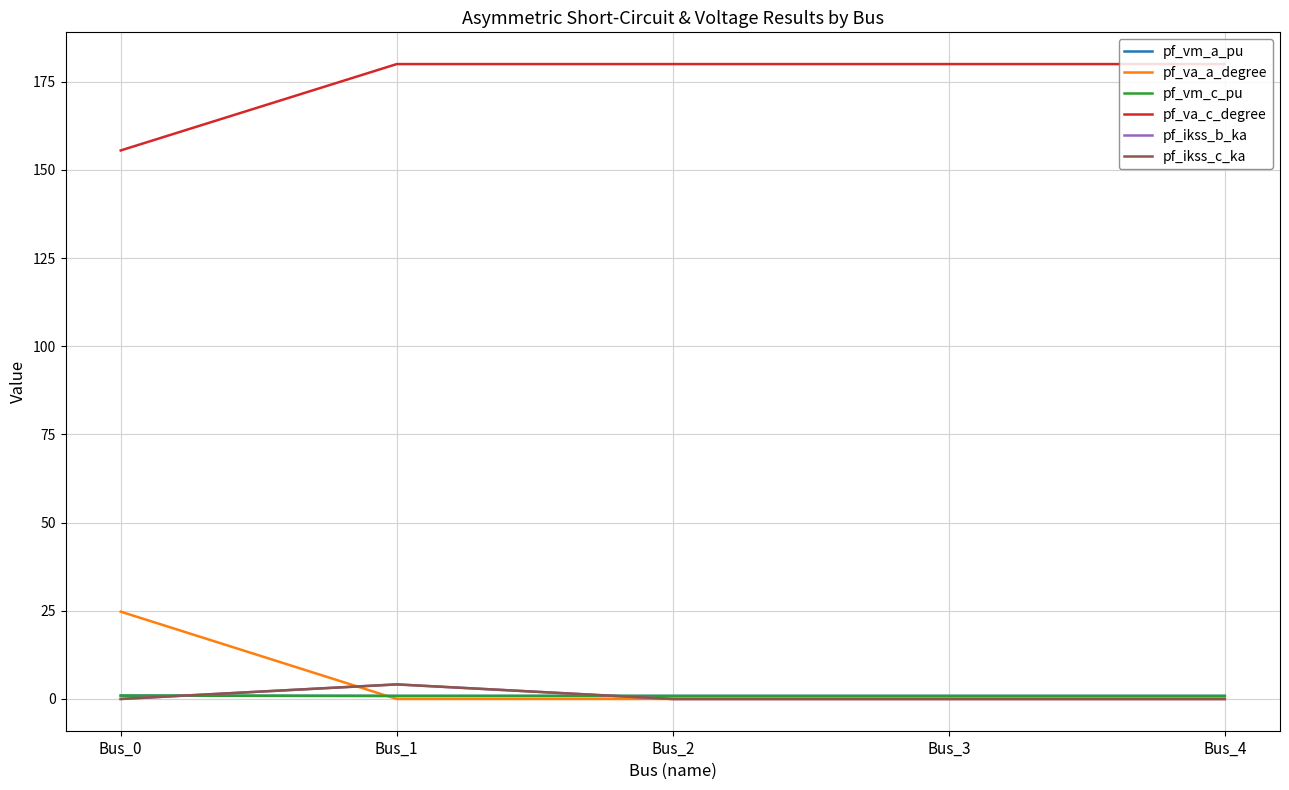

Does the chart have visible grid lines?

Yes